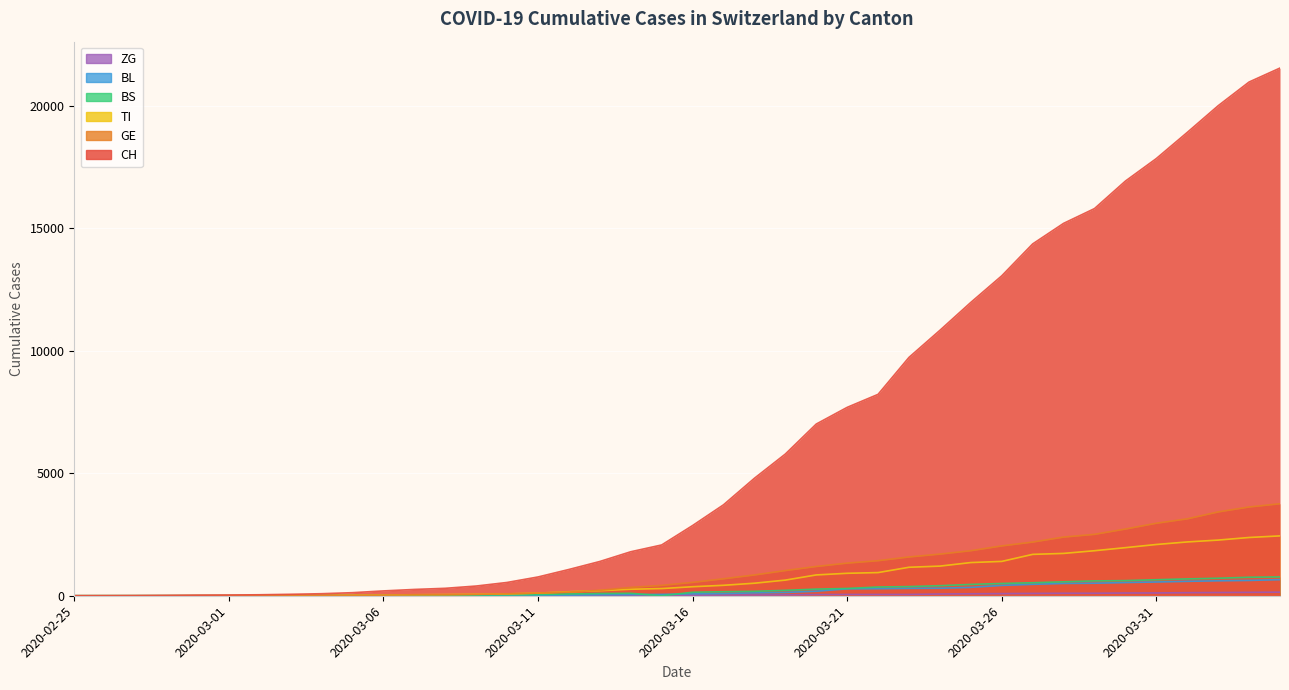

Does the chart display data point markers on the line(s)?

No